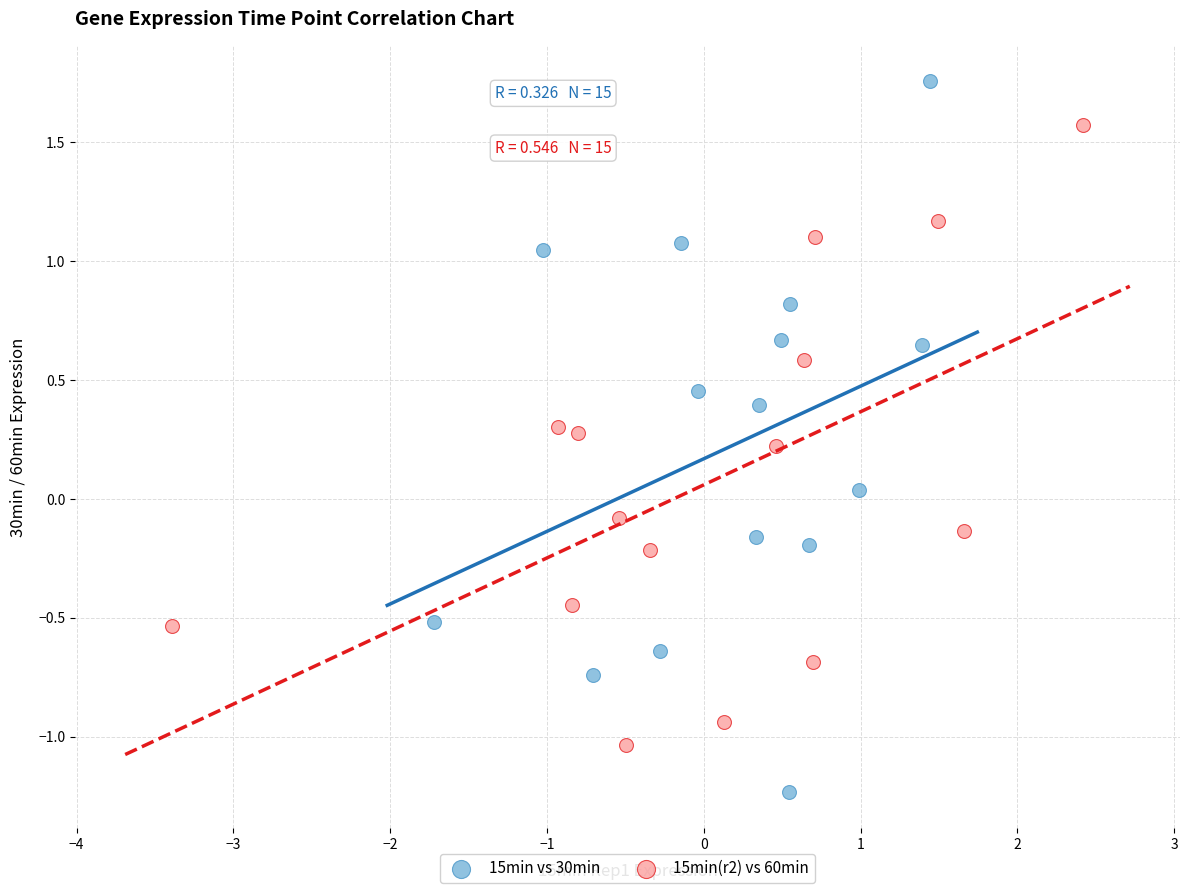

Which series has the widest spread of Y values?

15min vs 30min